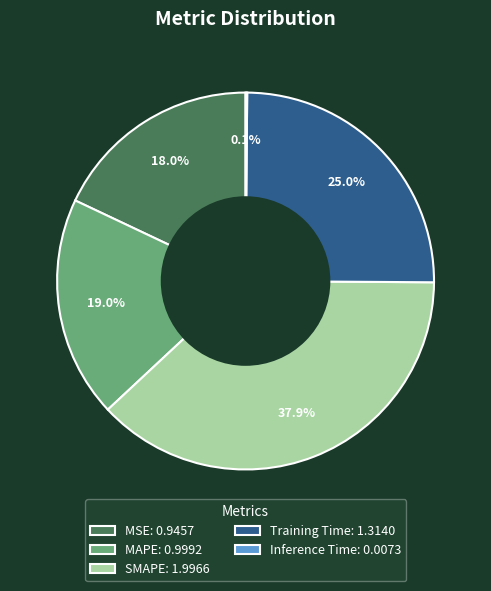

The MAPE slice represents 11% of the pie. True or false?

False